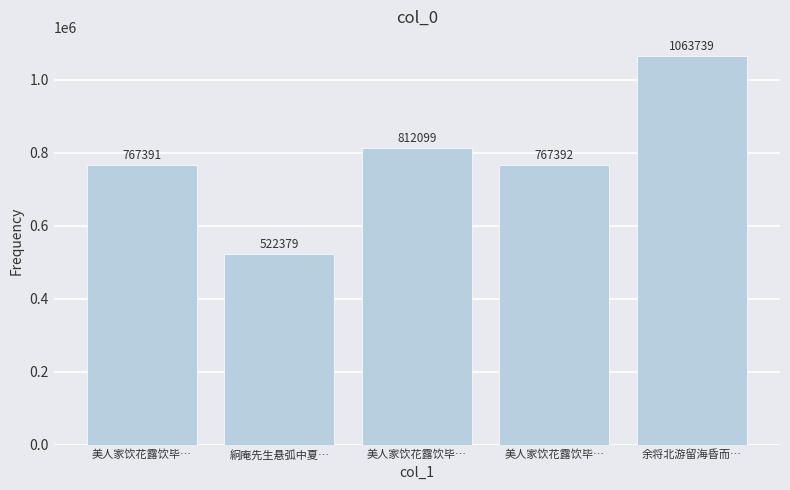

Is it true that the value at 絅庵先生悬弧中夏… is 522379?

True